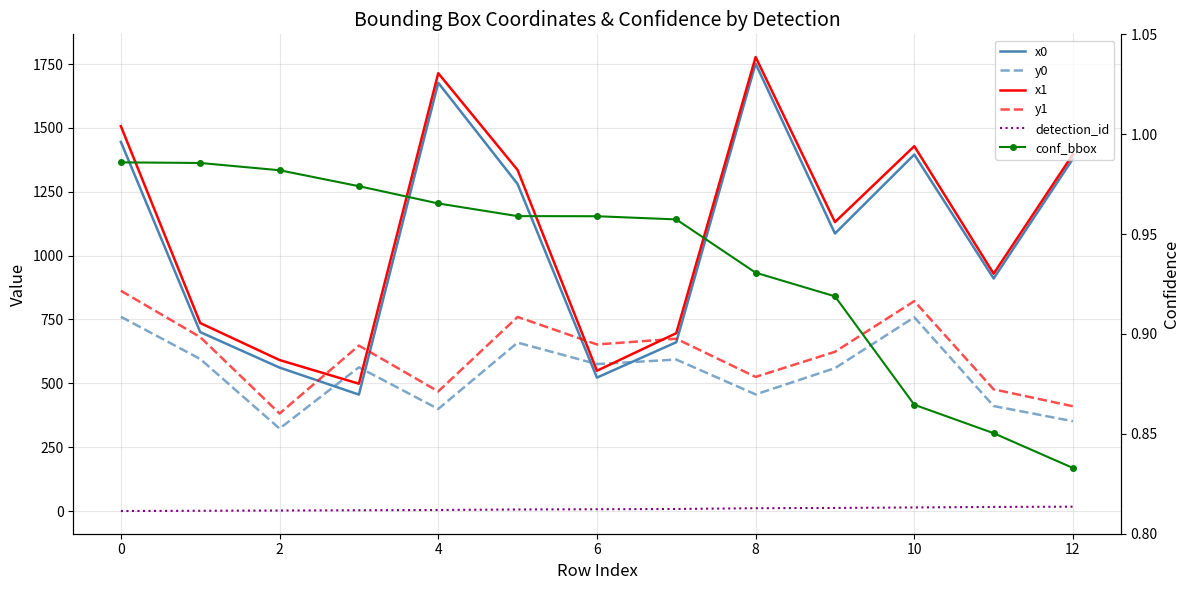

True or false: y0 has a value of 778.2 at 6.

False